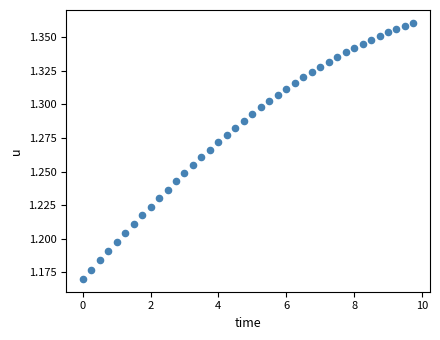

What is the range of X values (max minus min)?

9.8